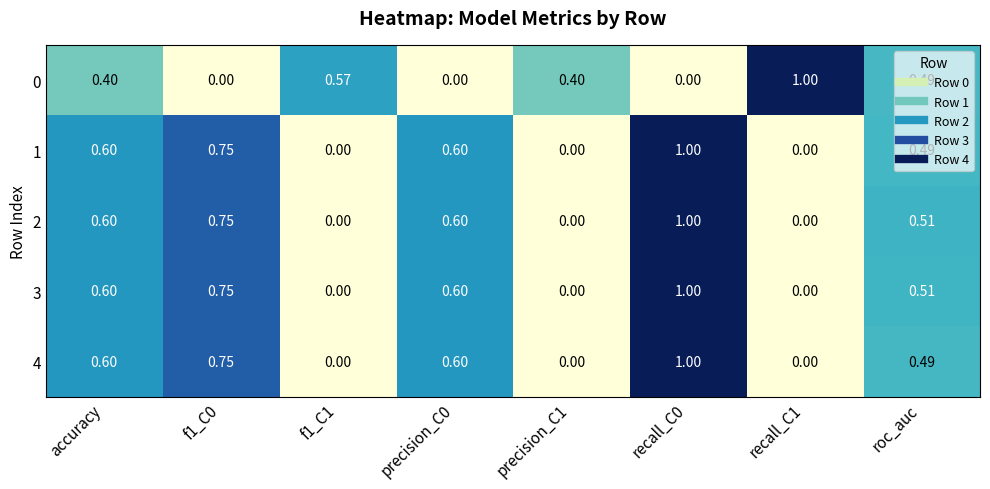

Is the value of 2 at f1_C0 greater than the value of 0 at precision_C0?

Yes